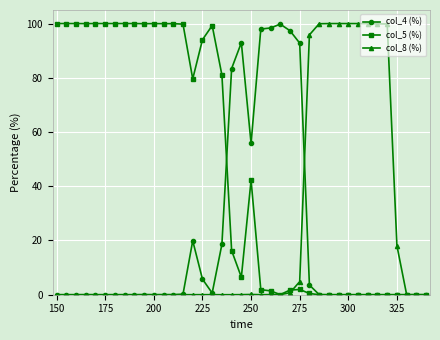

What is the maximum value for col_8 (%)?

100.0